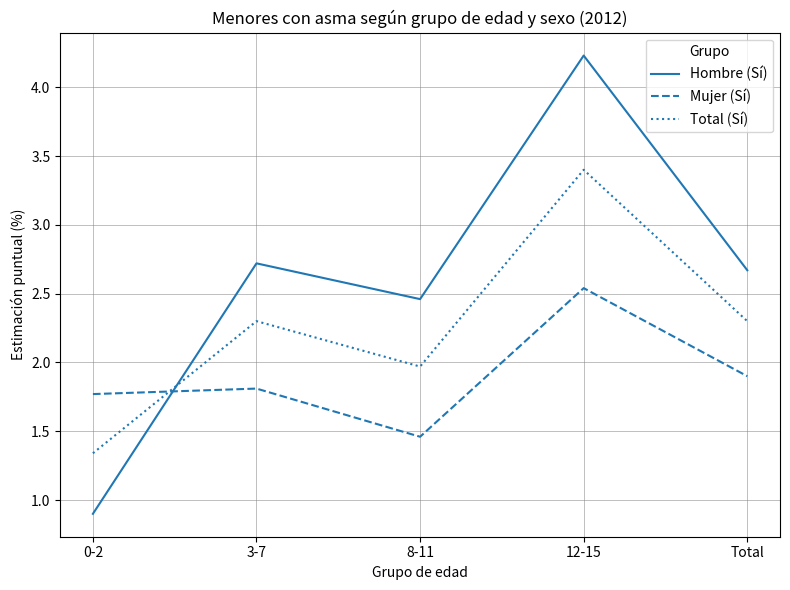

What is the sum of the Total (Sí) values at 0-2 and 3-7?

3.6